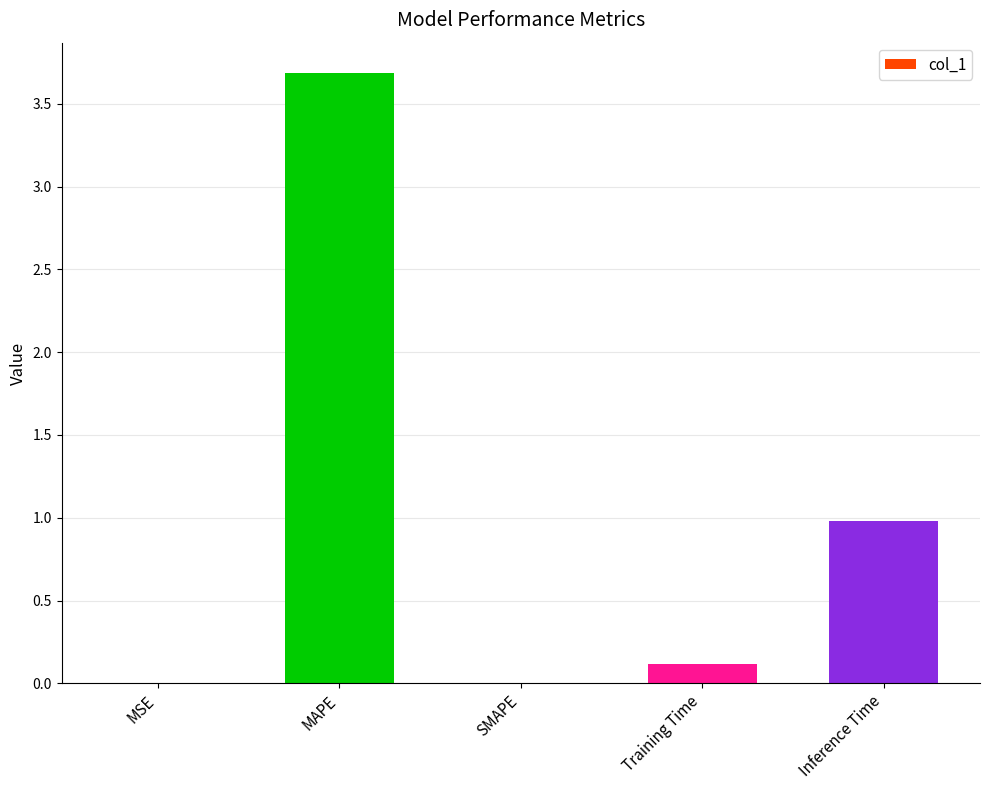

What is the approximate value at Inference Time?

1.0